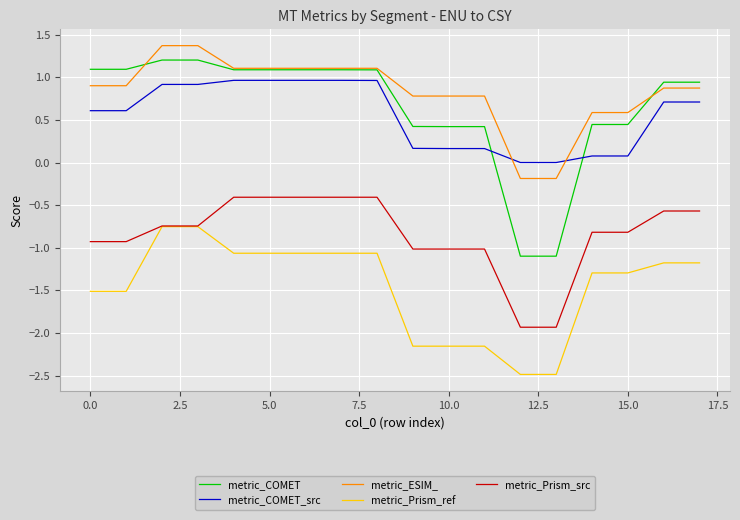

What is the maximum value for metric_ESIM_?

1.4